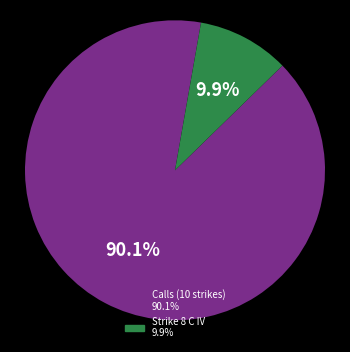

Is there any slice that represents more than half of the pie?

Yes